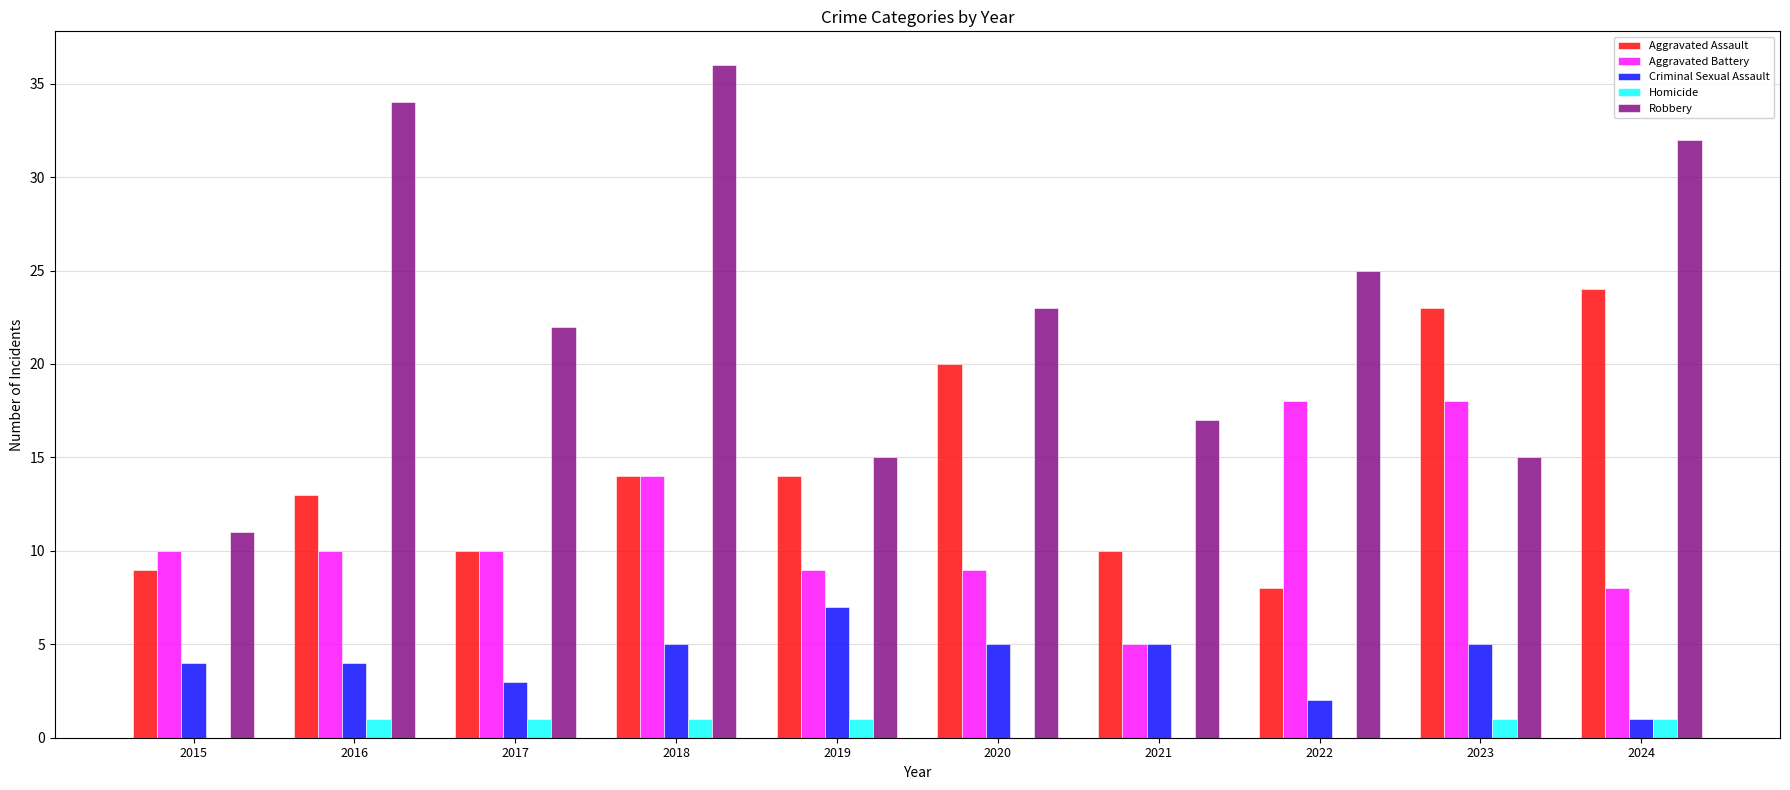

How many categories are shown in the chart?

10